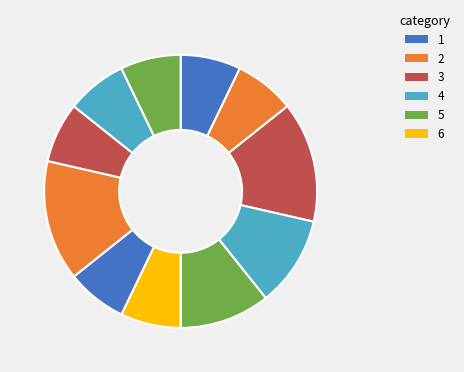

How many segments does this pie chart have?

11